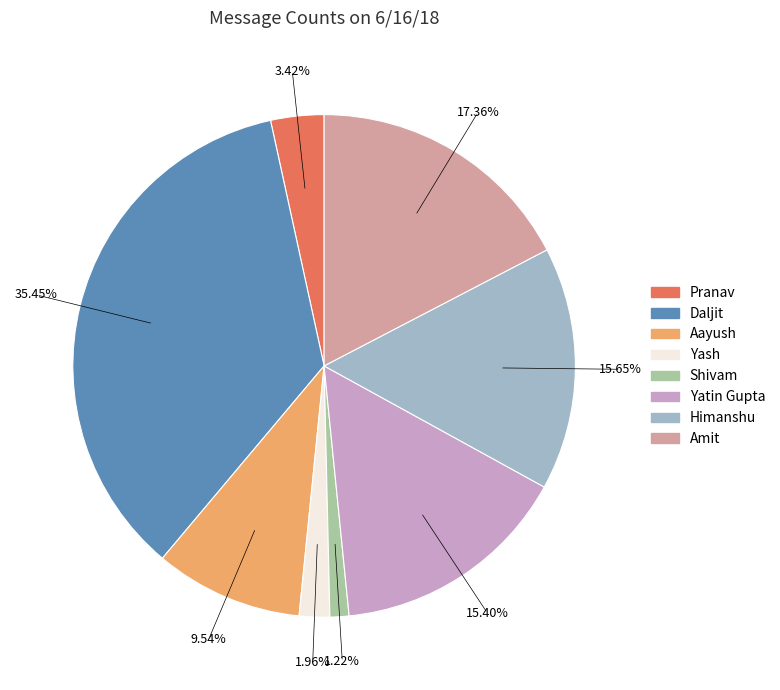

What is the ratio of the value at Pranav to the value at Amit?

0.2